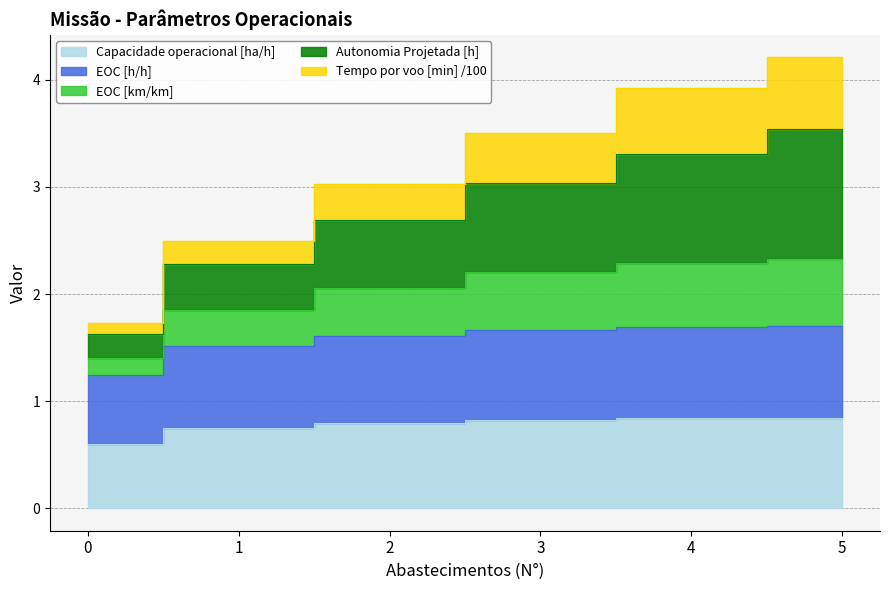

What is the value of the Capacidade operacional [ha/h] point at the 4th from the left?

0.8